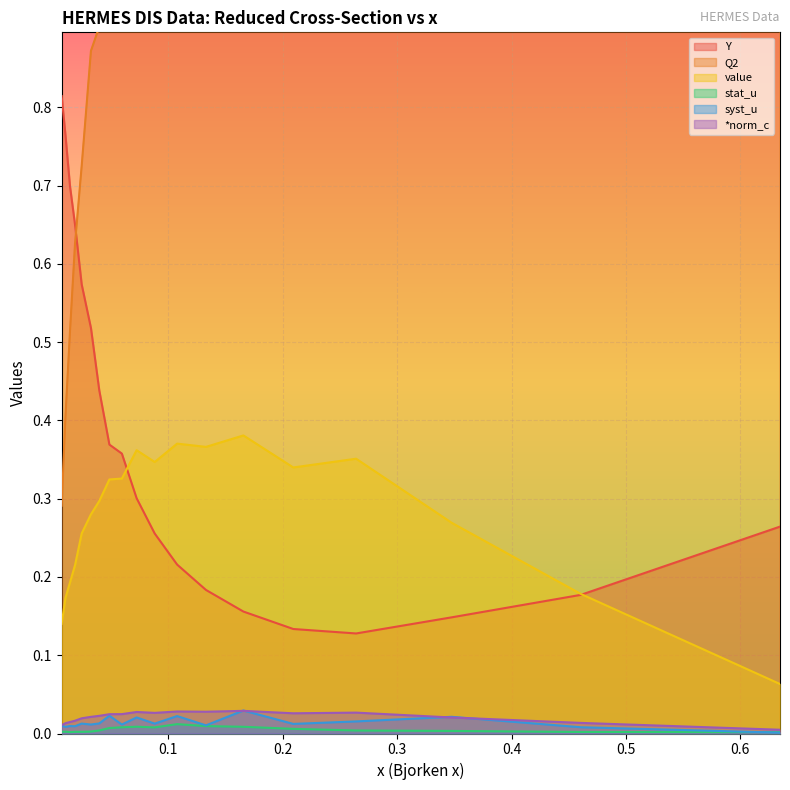

What is the difference between the highest and lowest values at 0.4605?

4.2